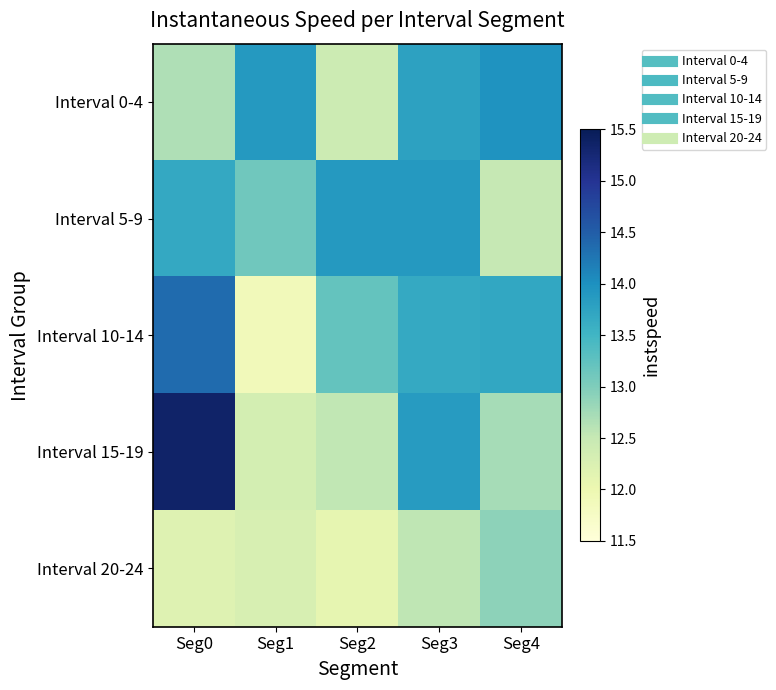

At which category does the chart reach its peak across all series?

Seg0